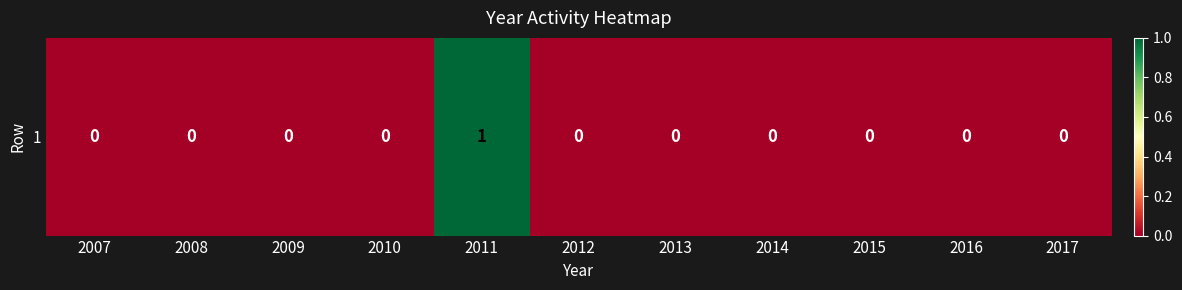

What is the difference between the maximum and minimum values?

1